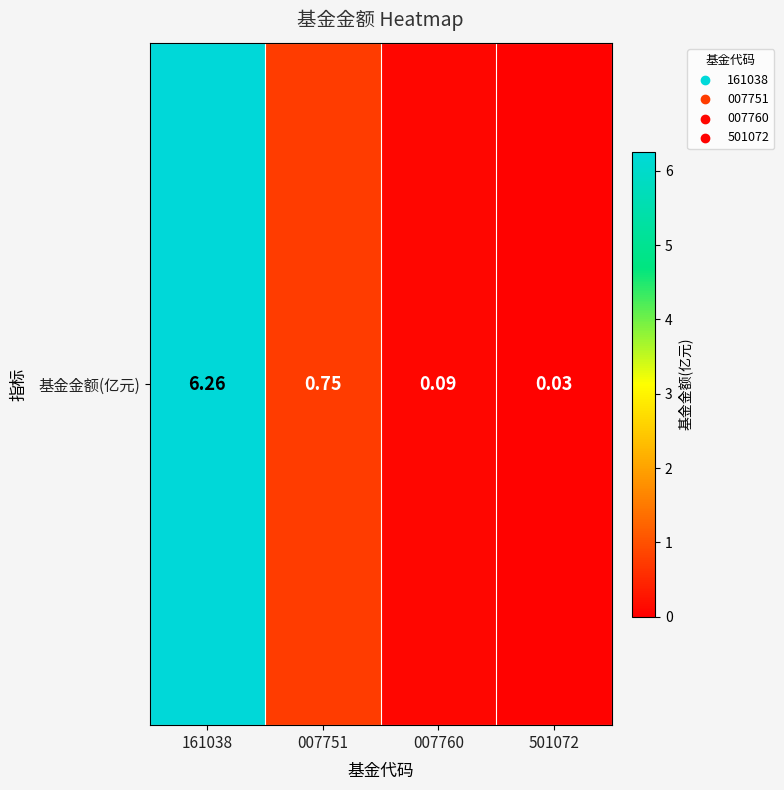

At which label is the value closest to 3?

007751